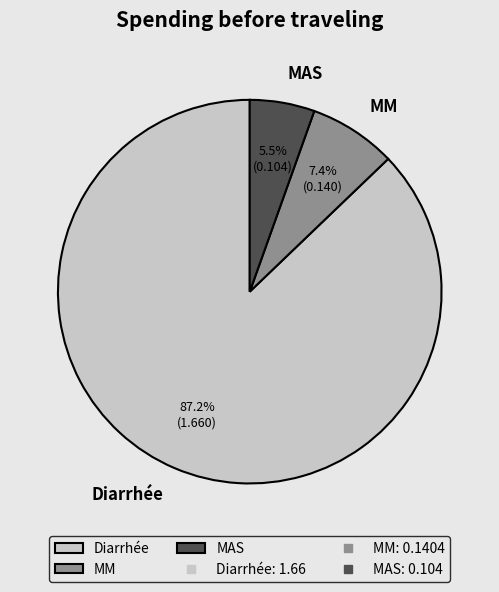

What percentage do Diarrhée and MAS together represent?

92.6%